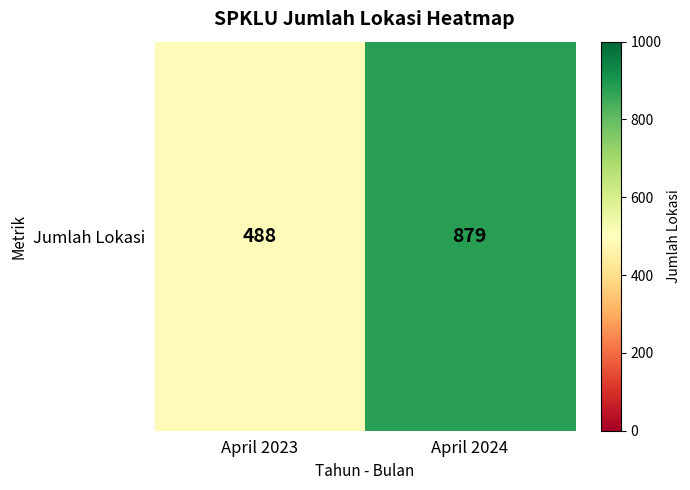

Rank the categories by value from lowest to highest.

April 2023, April 2024